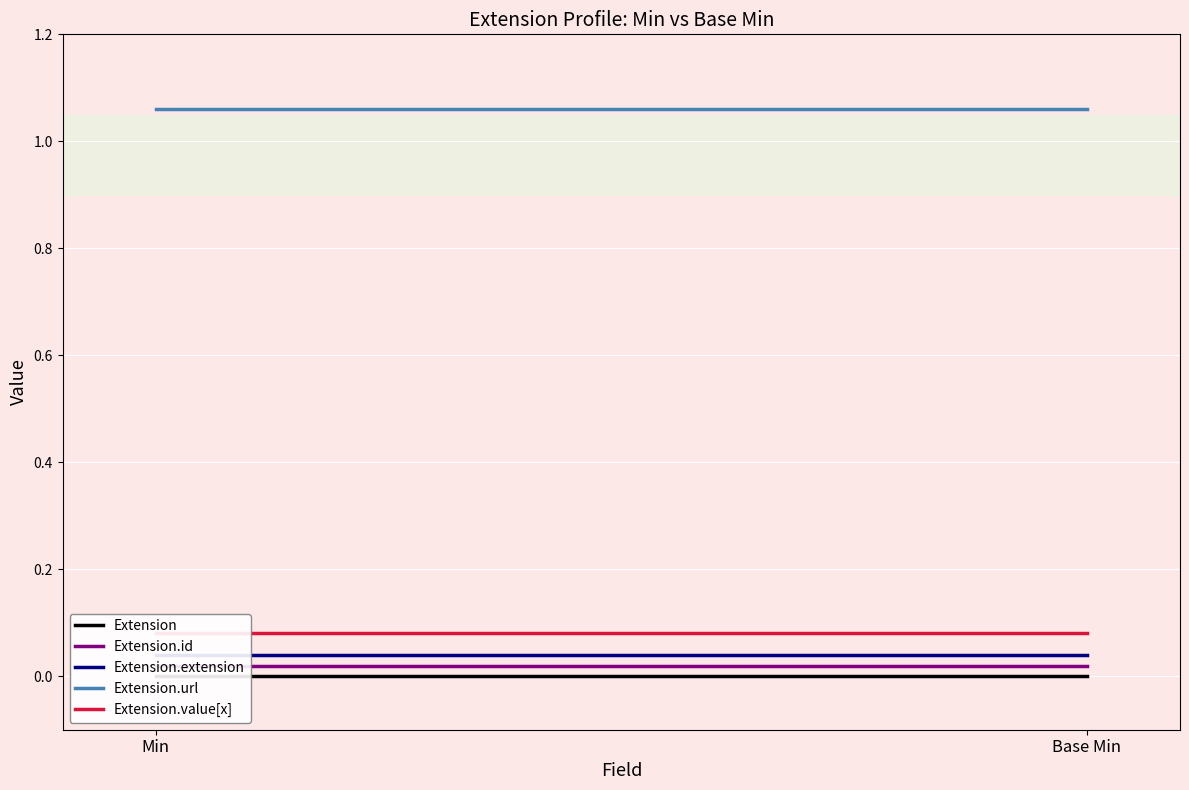

Reading left to right, list all the values displayed in this chart.

Extension: 0.0	0.0
Extension.id: 0.0	0.0
Extension.extension: 0.0	0.0
Extension.url: 1.1	1.1
Extension.value[x]: 0.1	0.1